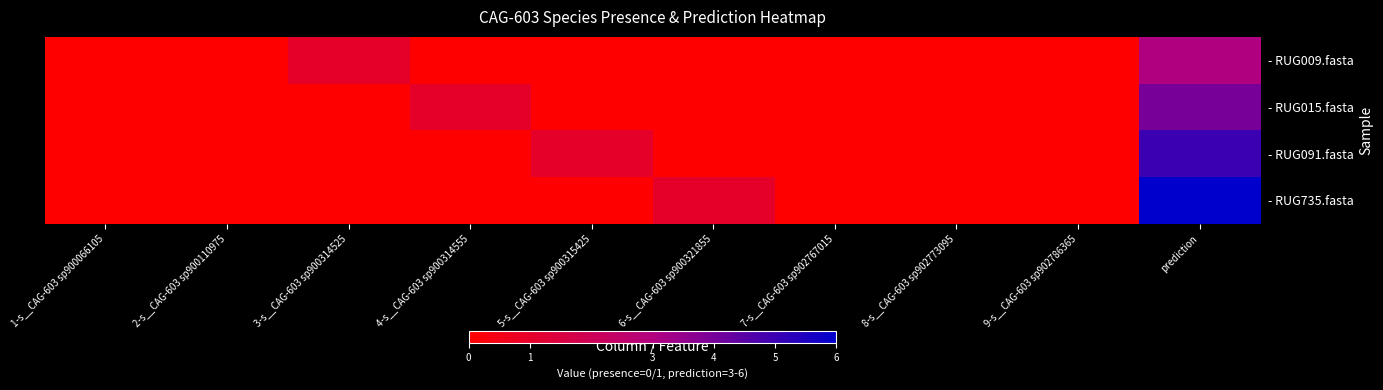

Which has a higher value, 8-s__CAG-603 sp902773095 or 6-s__CAG-603 sp900321855?

8-s__CAG-603 sp902773095